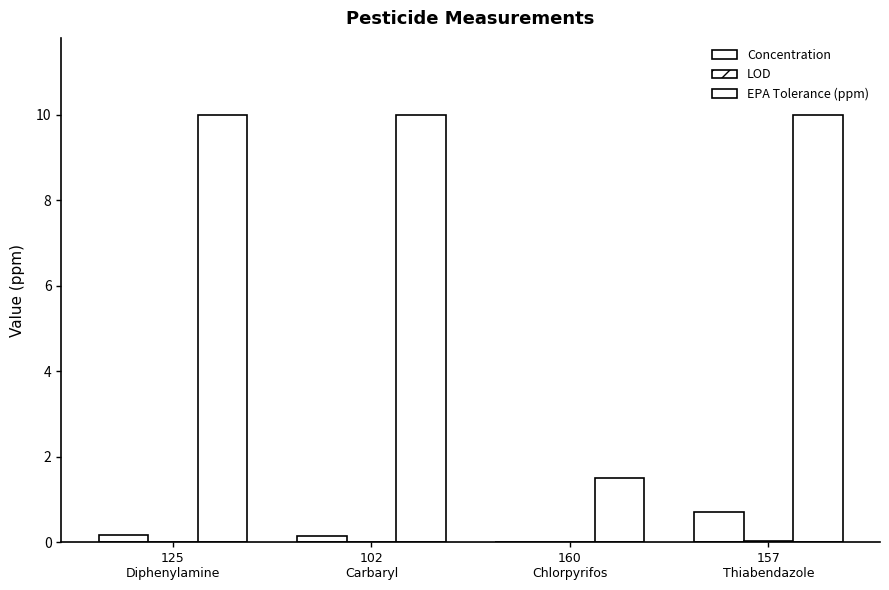

What position from the left is 125
Diphenylamine?

1